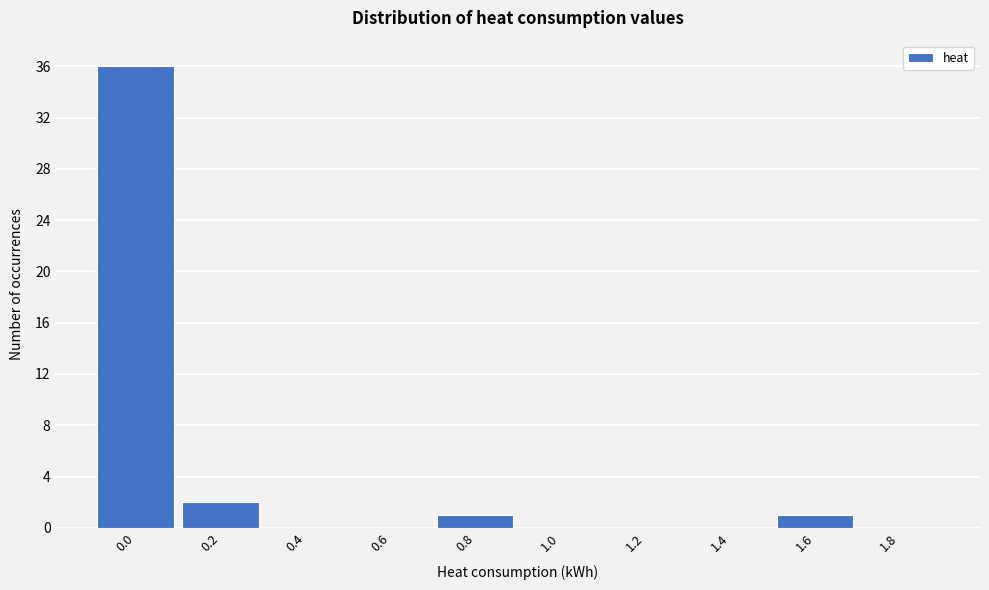

Reading left to right, what are all the values shown in this chart?

0.0=36	0.2=2	0.4=0	0.6=0	0.8=1	1.0=0	1.2=0	1.4=0	1.6=1	1.8=0